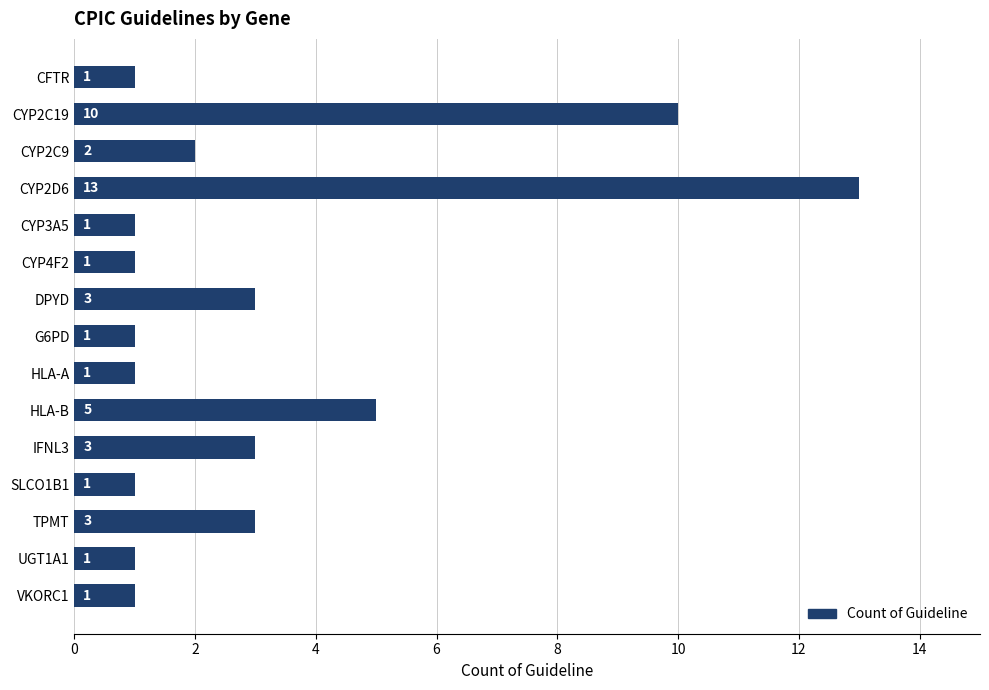

Between SLCO1B1 and CYP2D6, which is larger?

CYP2D6